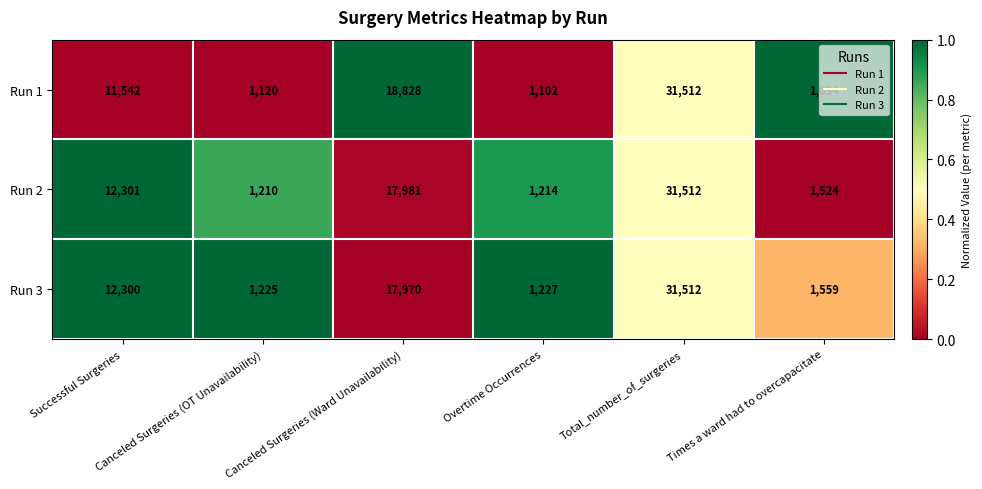

Which series has the largest total across all categories?

Run 3